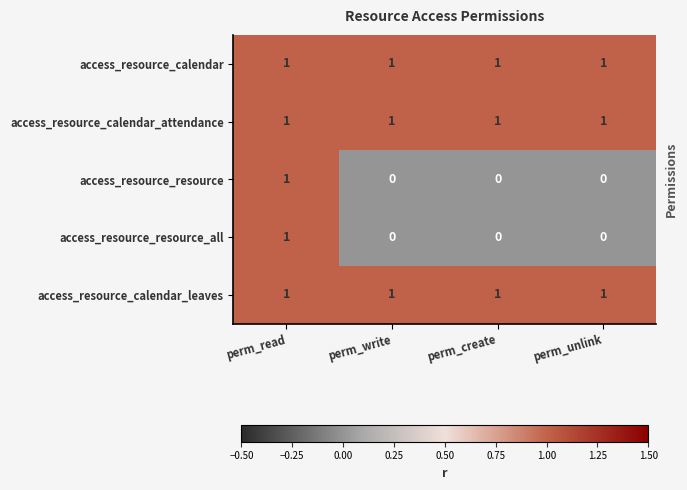

At which category is the sum across all series the highest?

perm_read